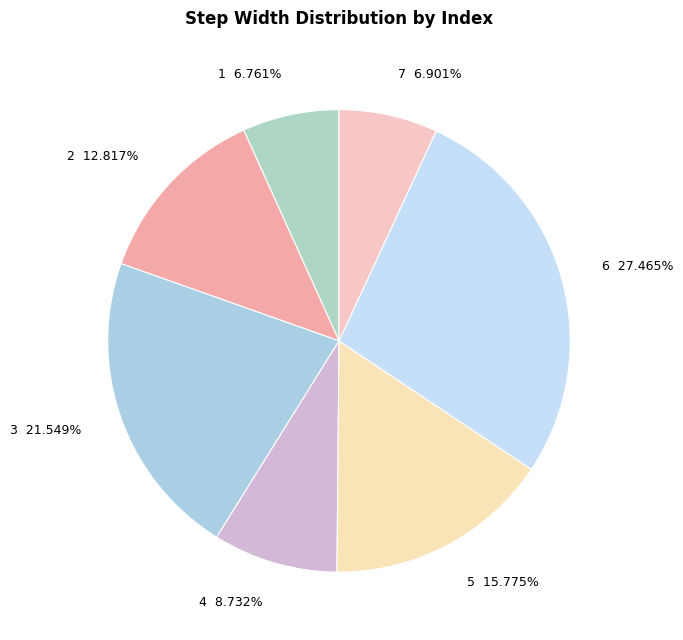

To the nearest percent, what is the average slice percentage?

14%